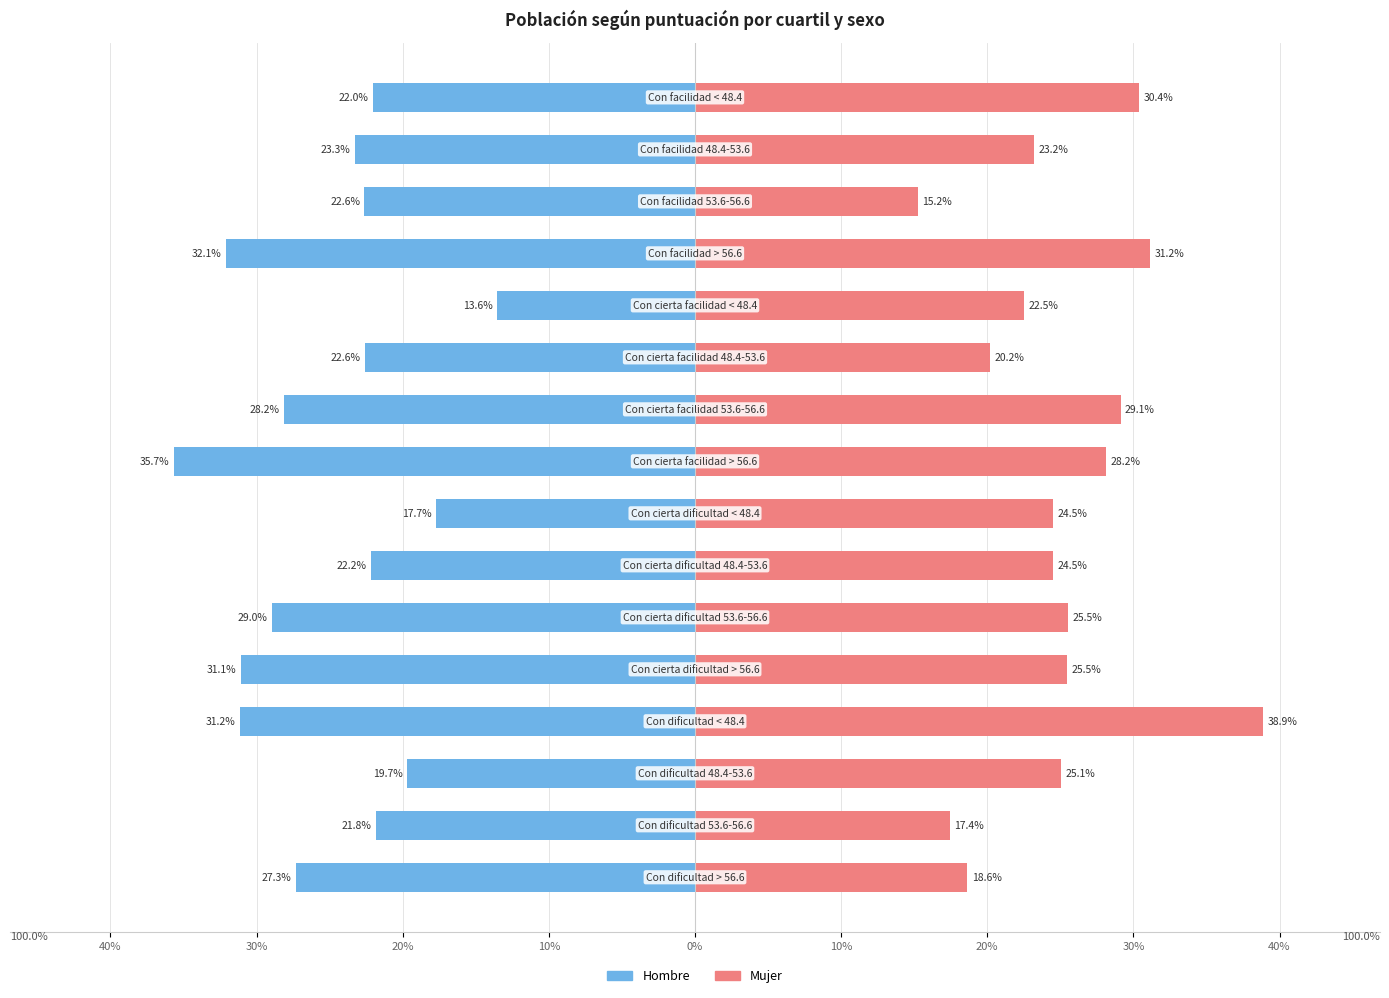

How many bars are there in each group?

2